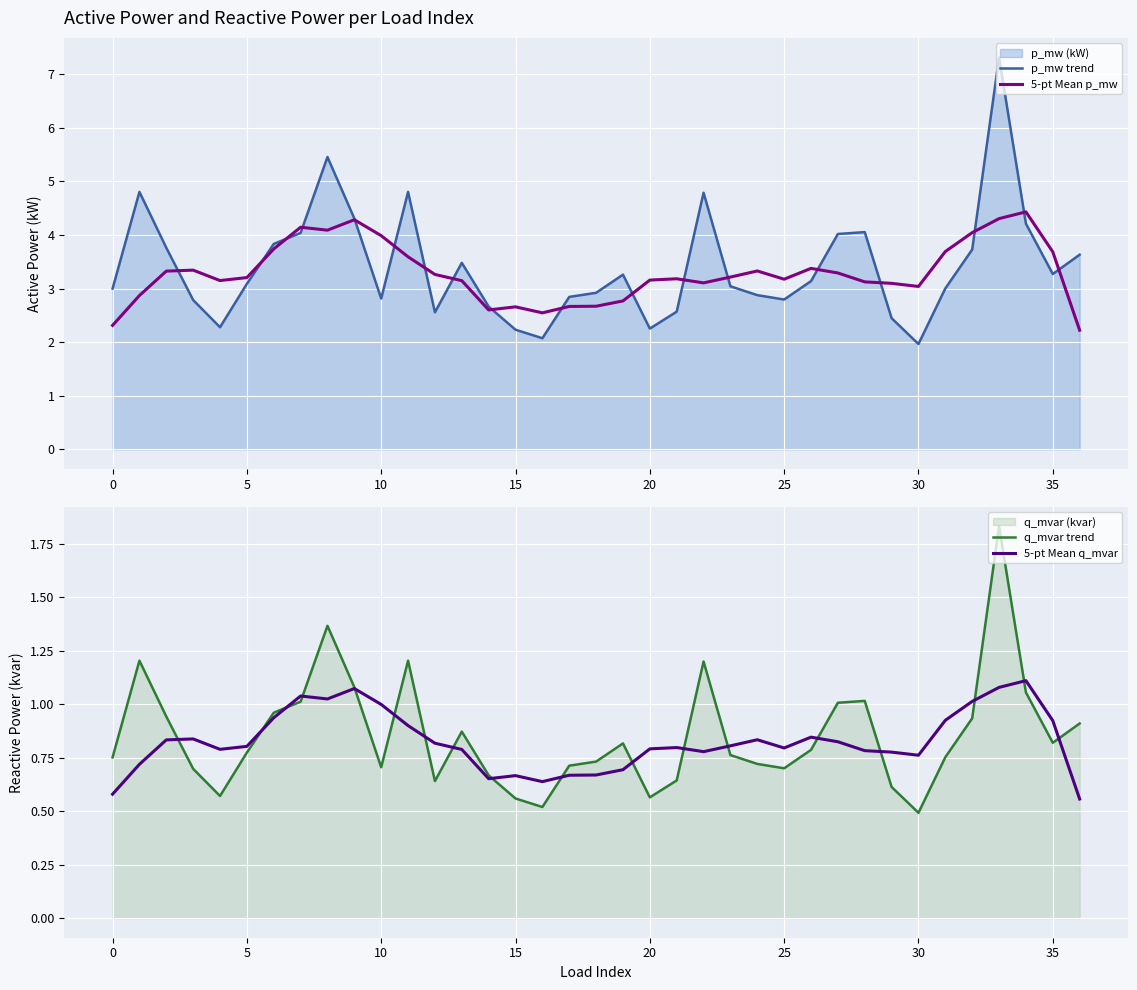

Which label corresponds to the smallest value in the chart?

30